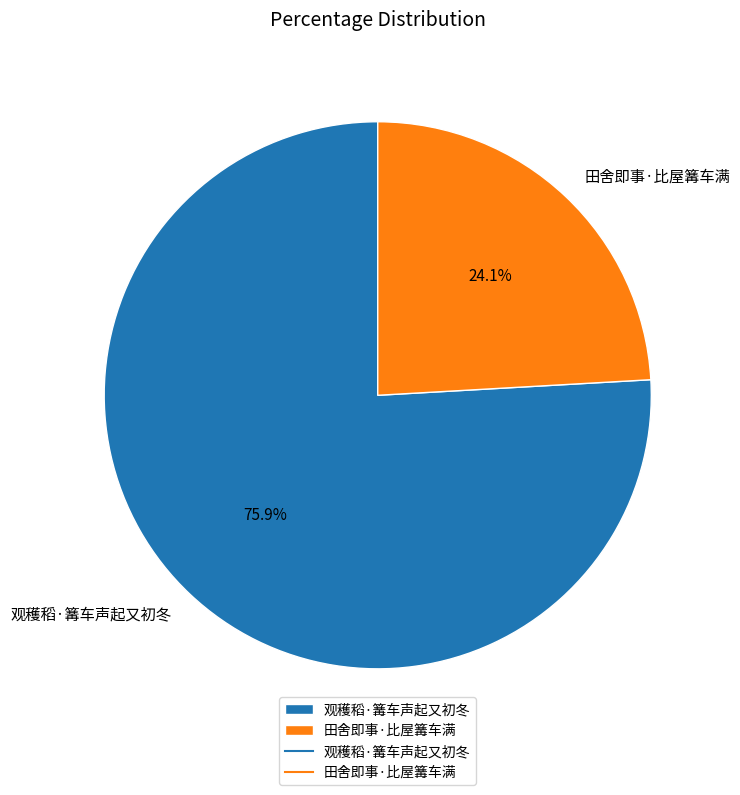

Which category has the biggest portion of the pie?

观穫稻·篝车声起又初冬